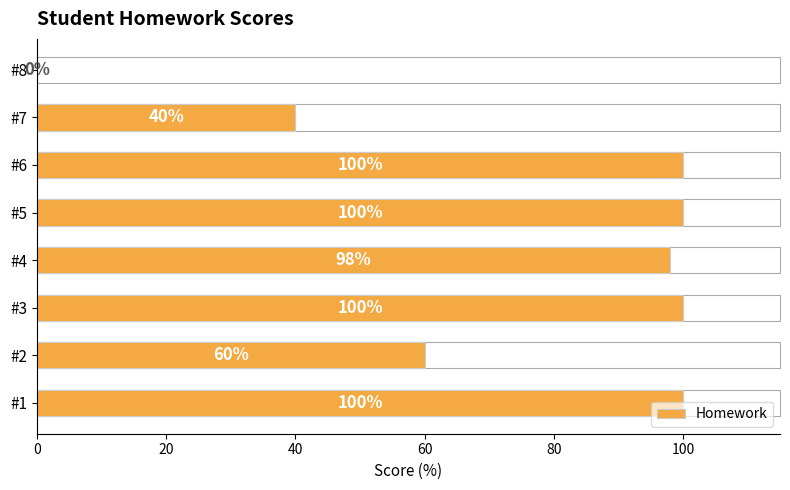

What is the sum of all values?

598